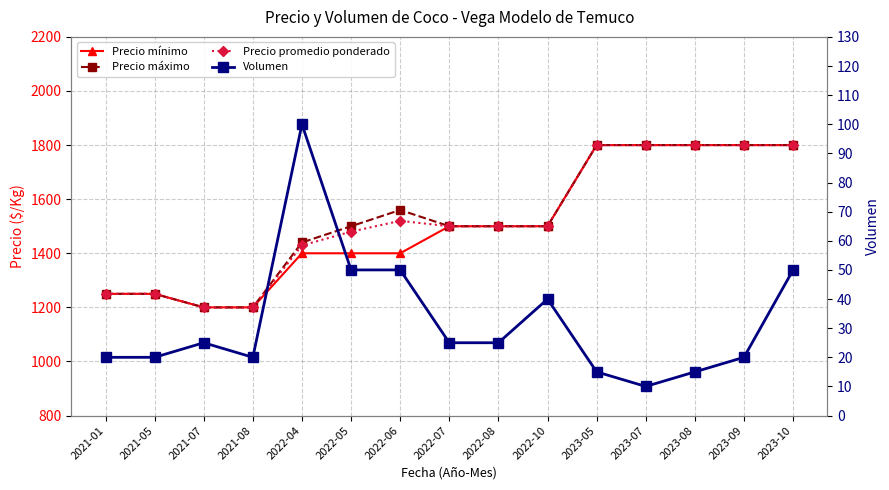

What is the total value across all series at 2023-09?

5420